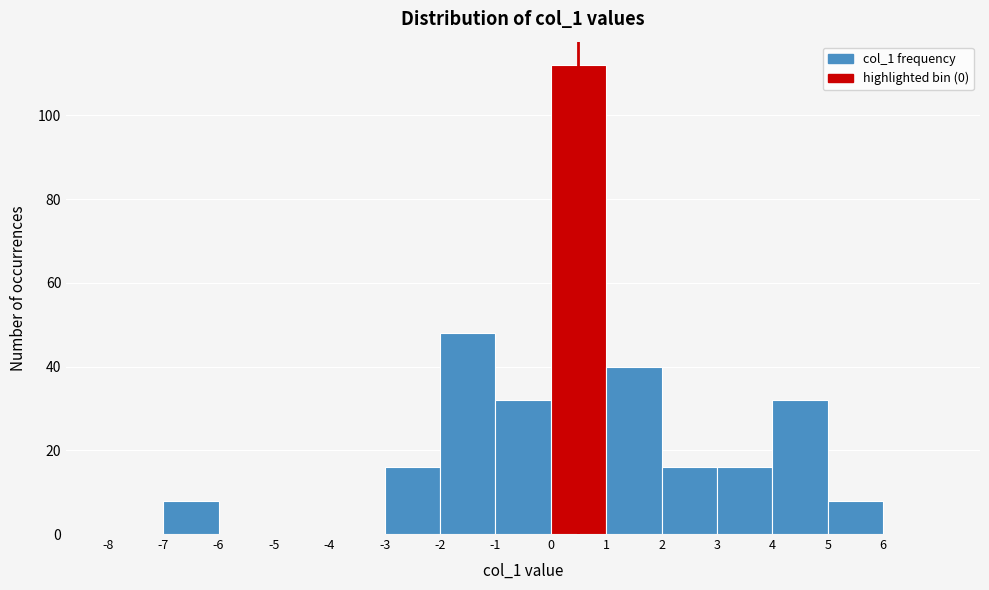

What is the height of the bar covering 0 to 1 on the x-axis? The values are not printed on the chart, so give them approximately, as read against the axis.

112